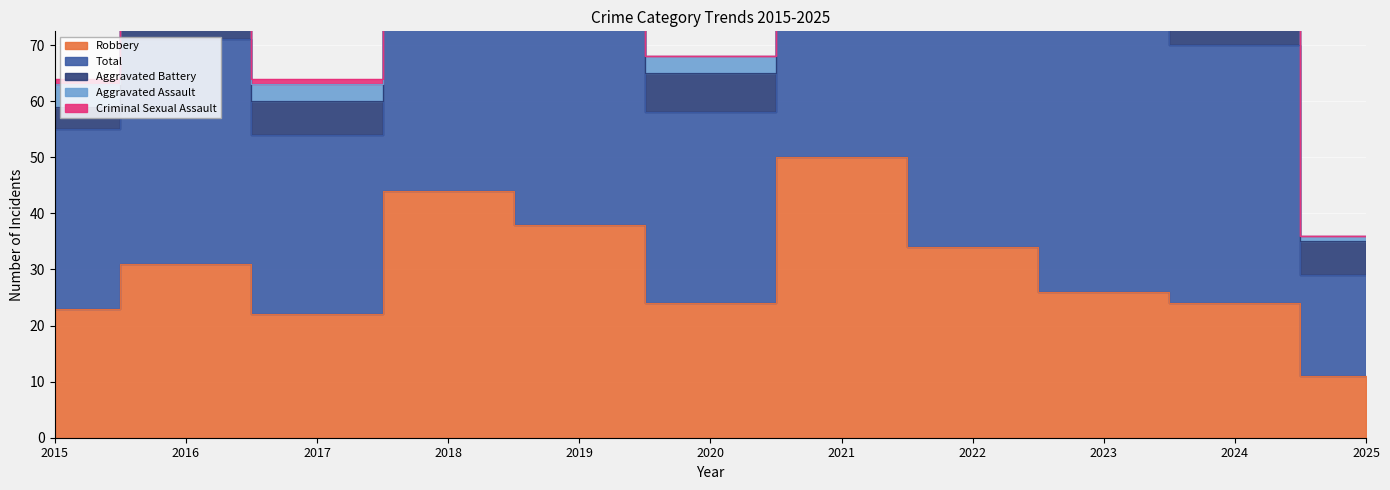

The Aggravated Battery series shows 10 at 2023. True or false?

True